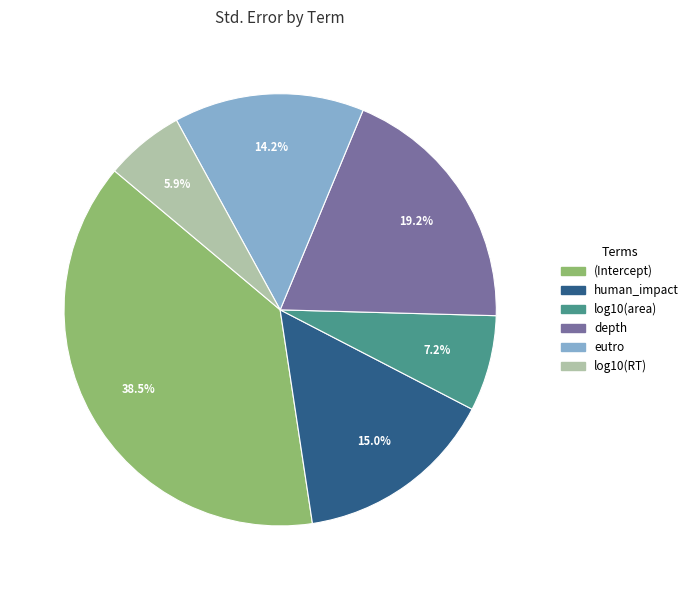

Rank the categories by value from lowest to highest.

log10(RT), log10(area), eutro, human_impact, depth, (Intercept)